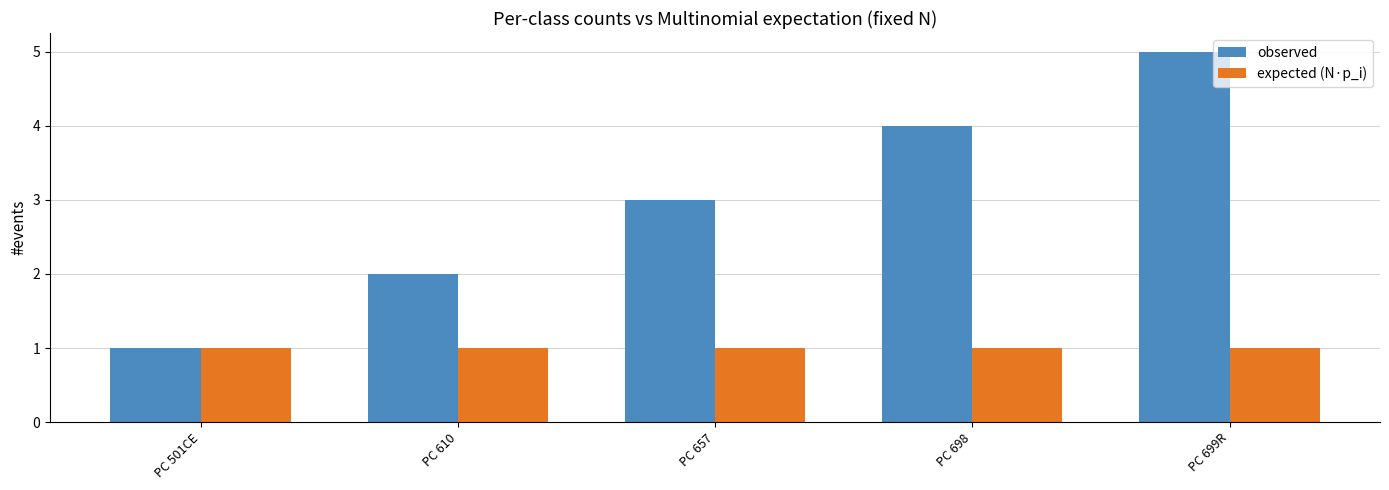

Is the value of observed at PC 610 greater than the value of expected (N·p_i) at PC 698?

Yes